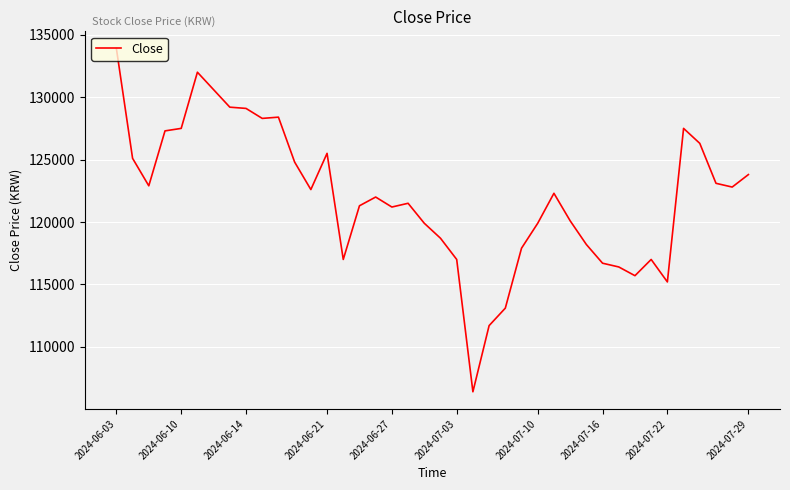

What is the greatest value displayed?

133900